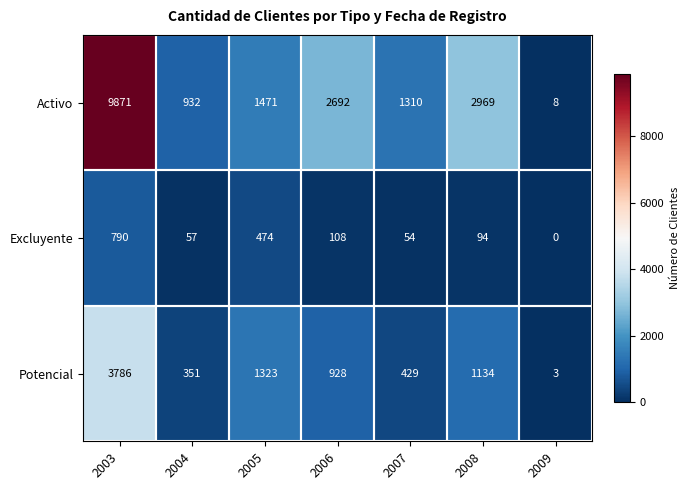

The Activo series shows 14821 at 2003. True or false?

False